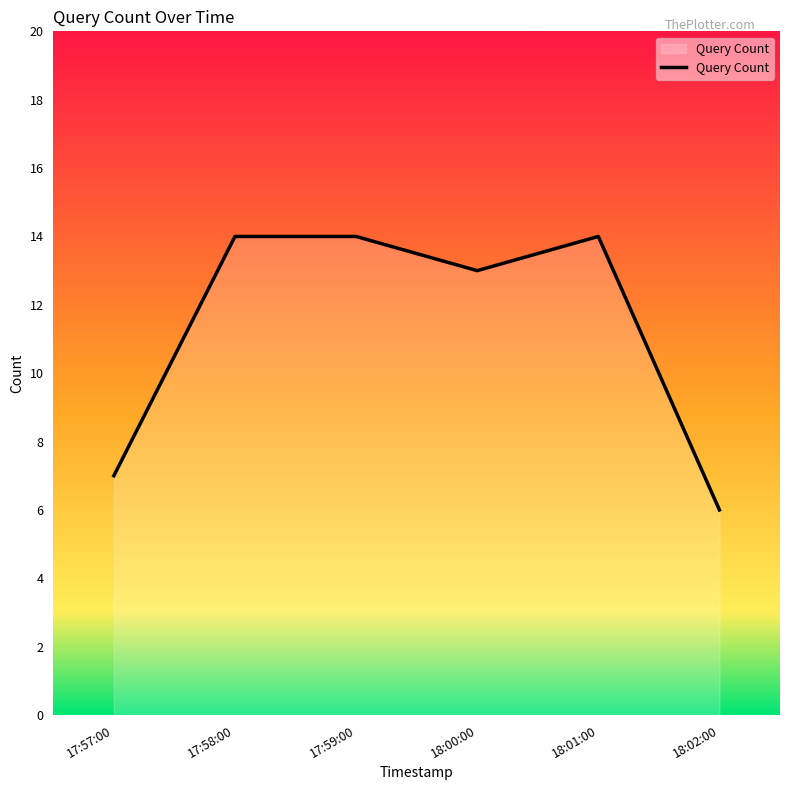

What position from the right is 17:57:00?

6